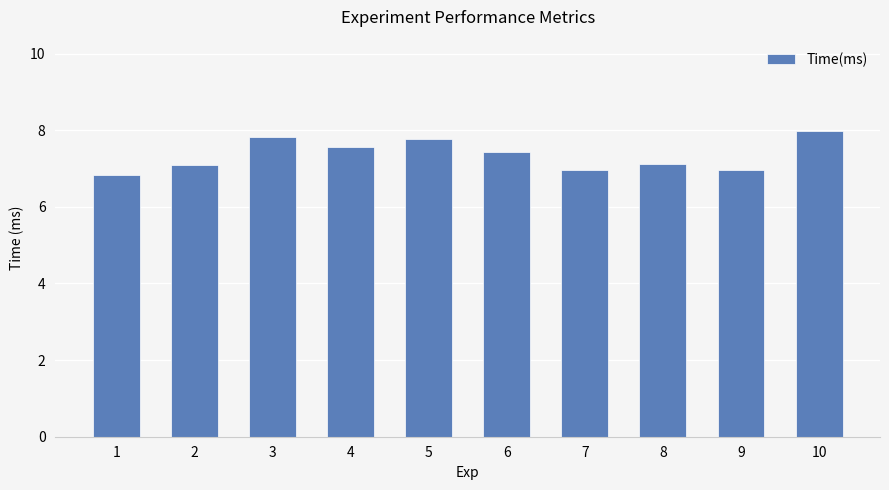

What is the difference between the maximum and minimum values?

1.1